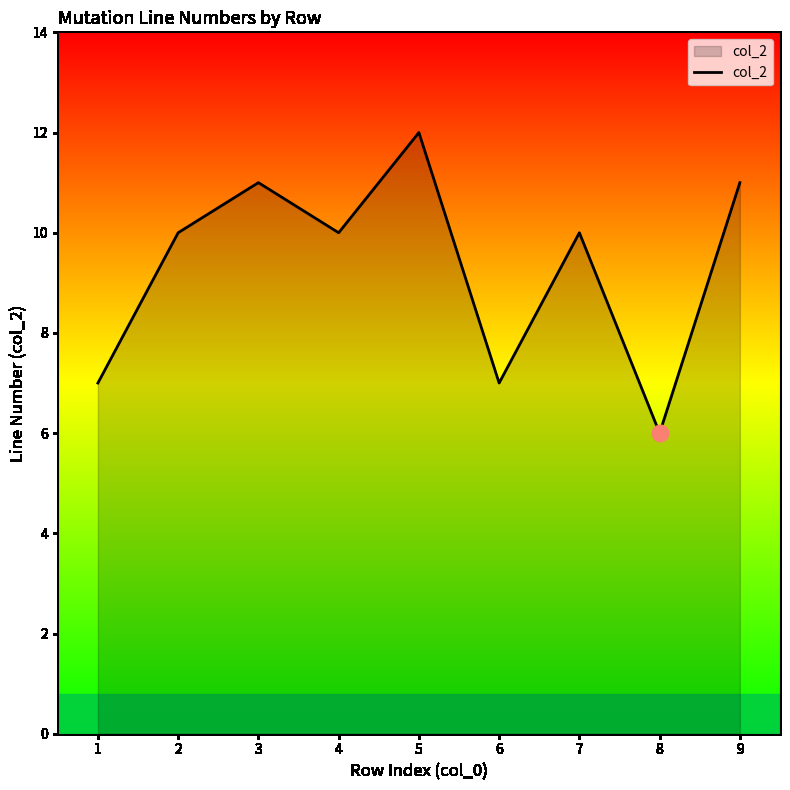

At which category does the chart reach its minimum across all series?

8